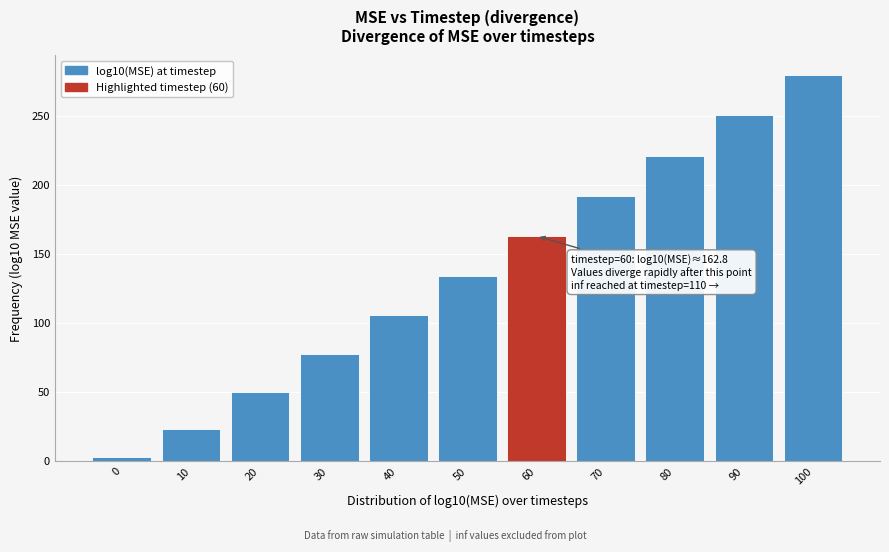

Reading left to right, what are all the values shown in this chart?

0=2.8	10=23.3	20=49.8	30=77.4	40=105.3	50=133.5	60=162.8	70=191.8	80=220.9	90=250.3	100=279.7